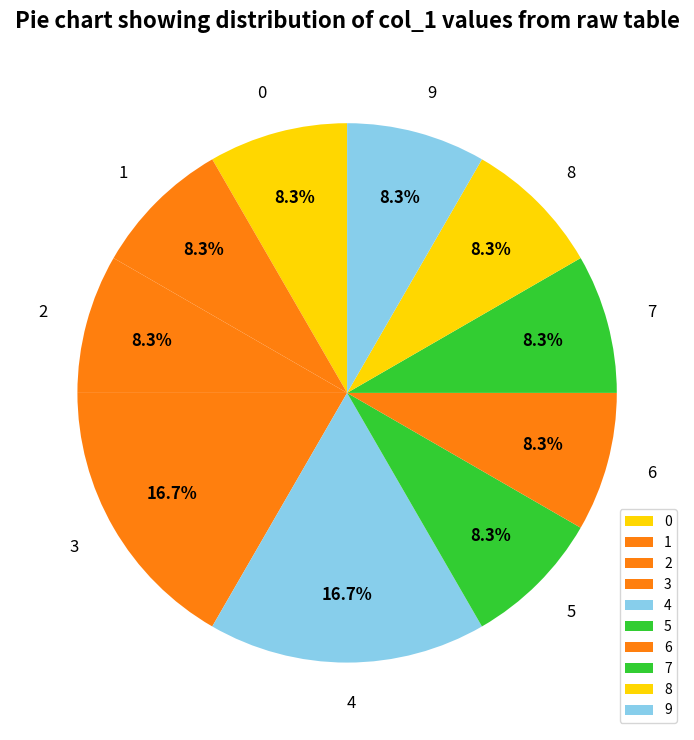

To the nearest percent, what is the difference between the 8 and 7 slice percentages?

0%